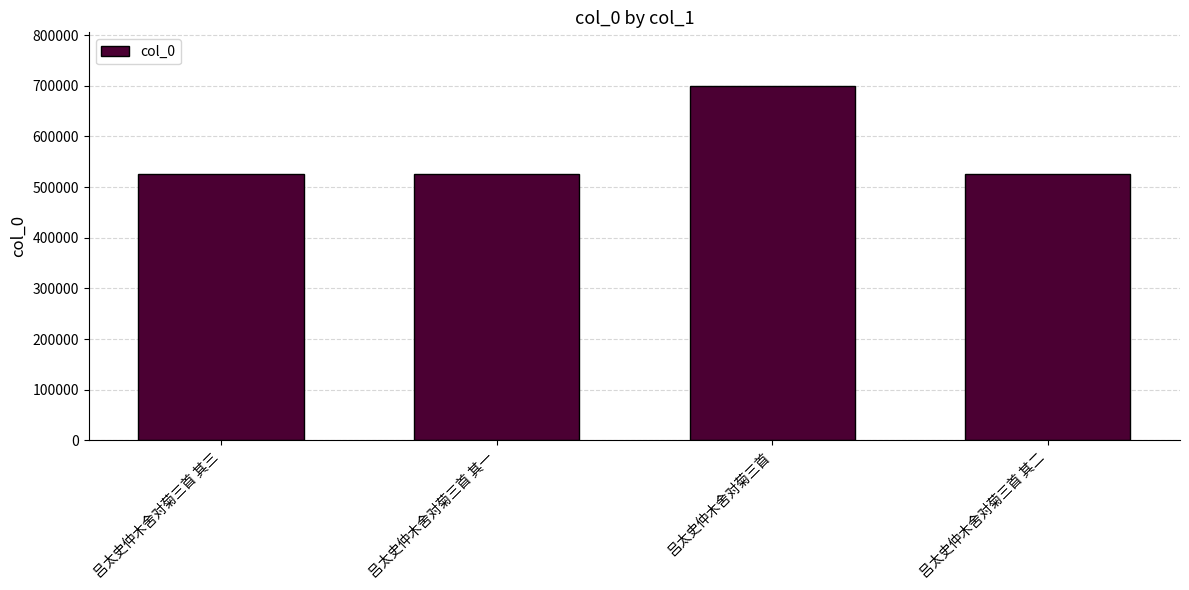

What is the average value?

569670